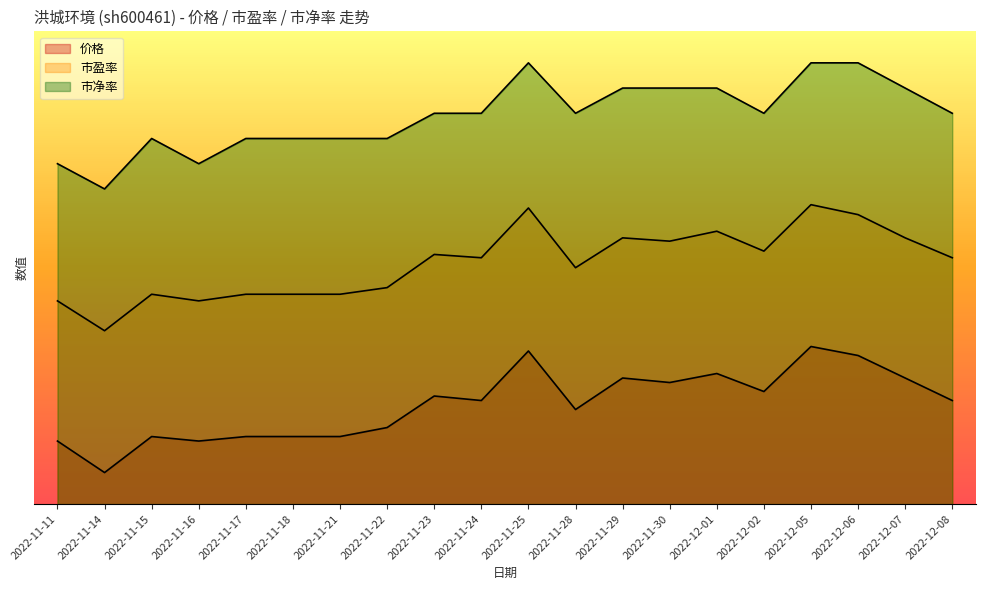

How many lines are shown in the chart?

3